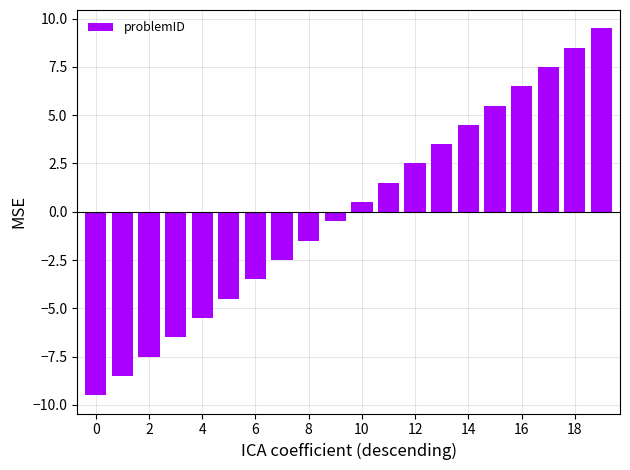

What is the difference between the second highest and minimum values?

18.0